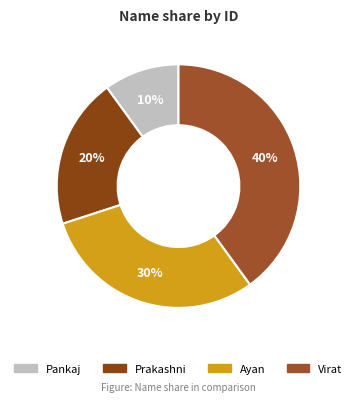

To the nearest percent, what is the combined percentage of Pankaj and Virat?

50%